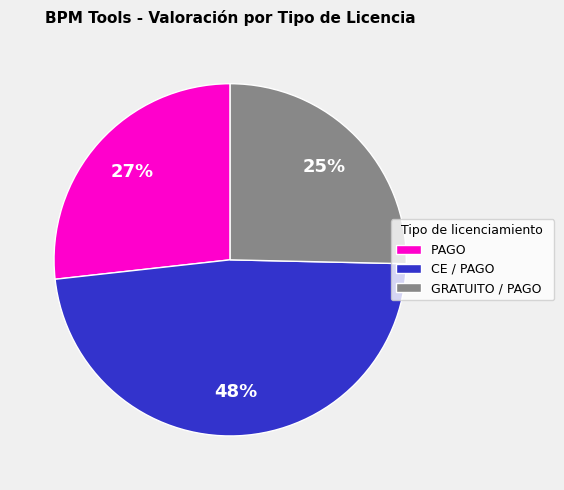

Which category has the biggest portion of the pie?

CE / PAGO